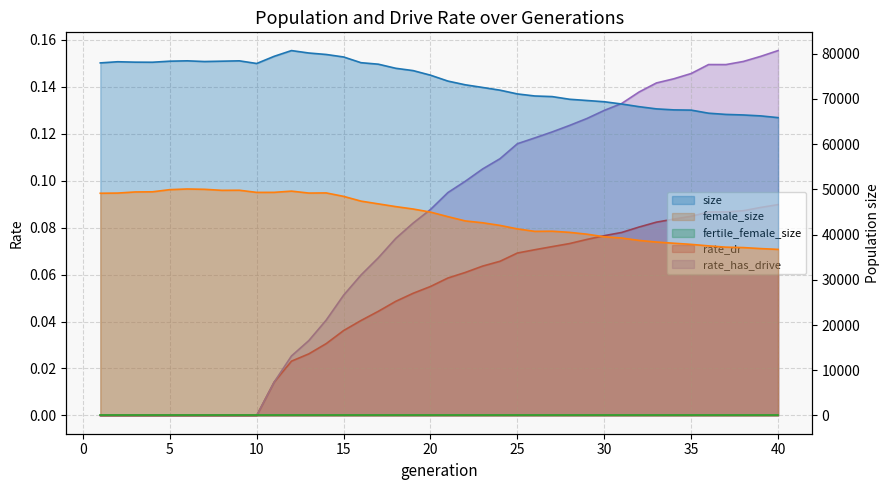

How many categories are shown in the chart?

40